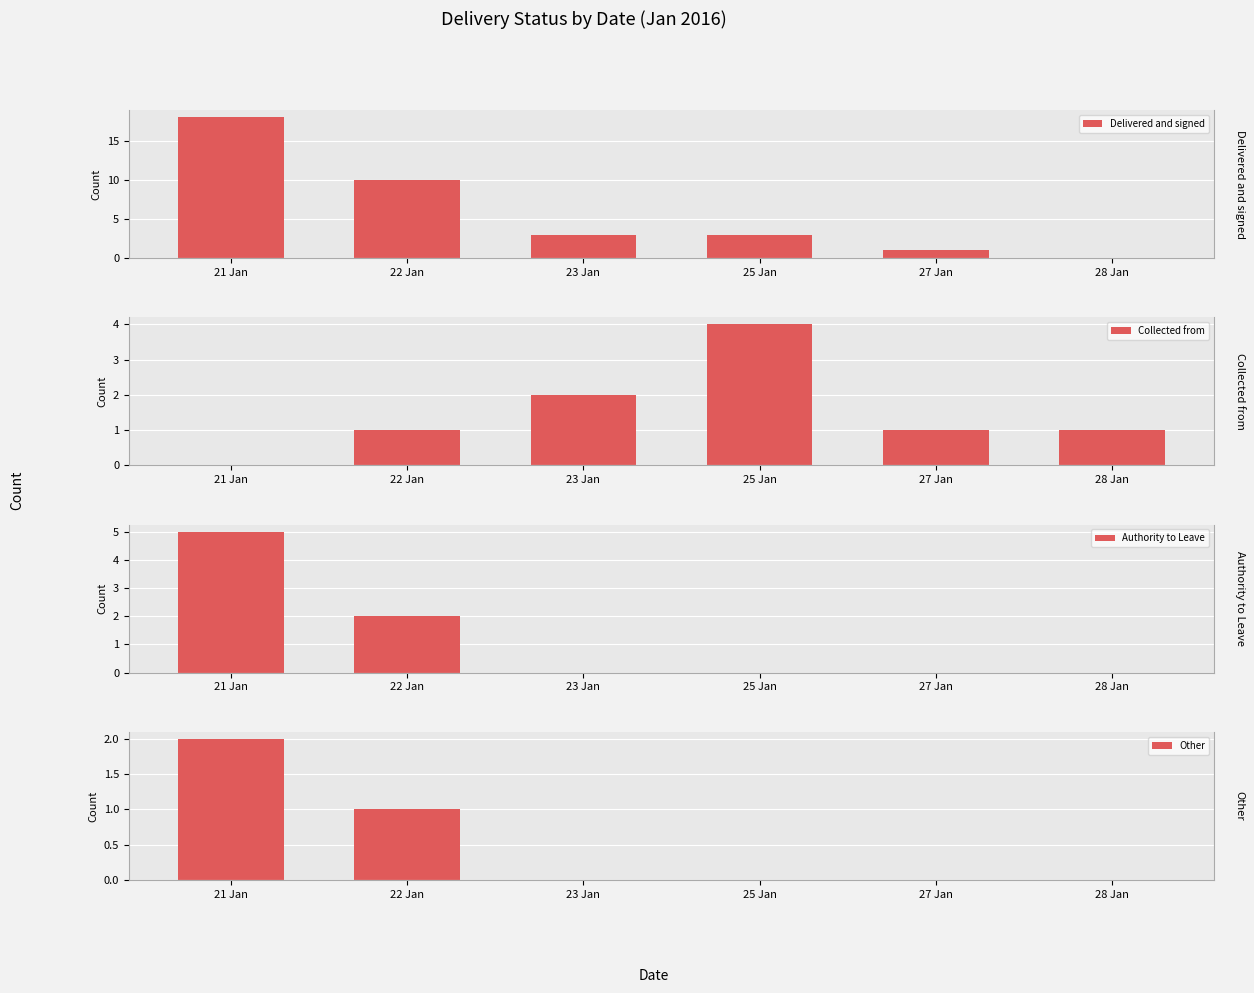

What is the sum of all Collected from values?

9